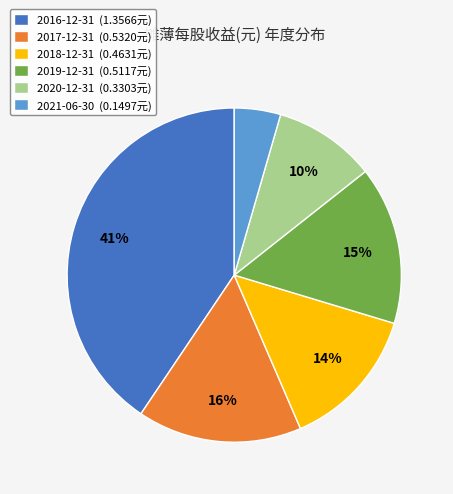

The 2018-12-31 slice represents 8% of the pie. True or false?

False